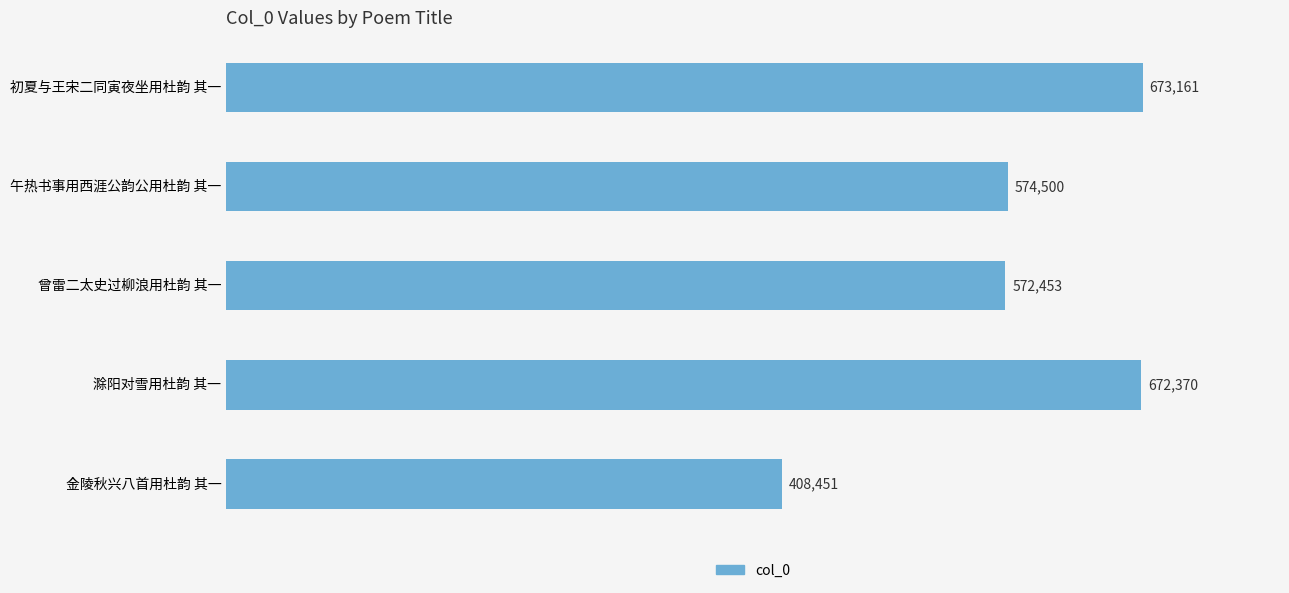

What is the change in value from 曾雷二太史过柳浪用杜韵 其一 to 金陵秋兴八首用杜韵 其一?

-164002